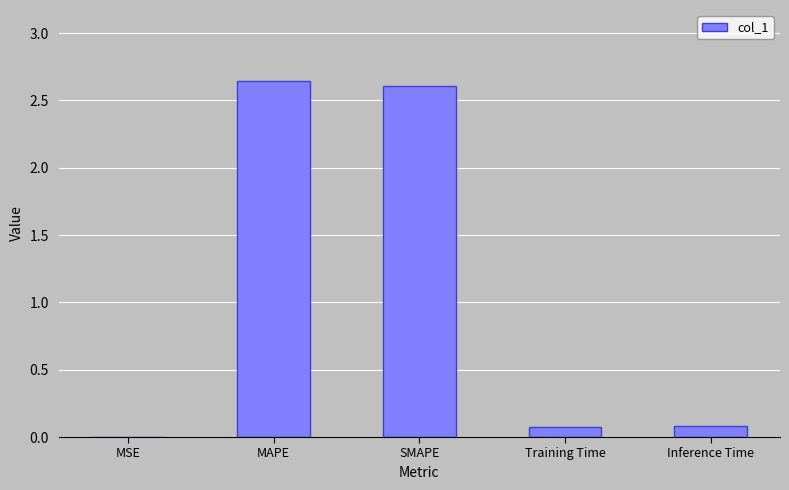

True or false: the data shows 0.1 at Inference Time.

True